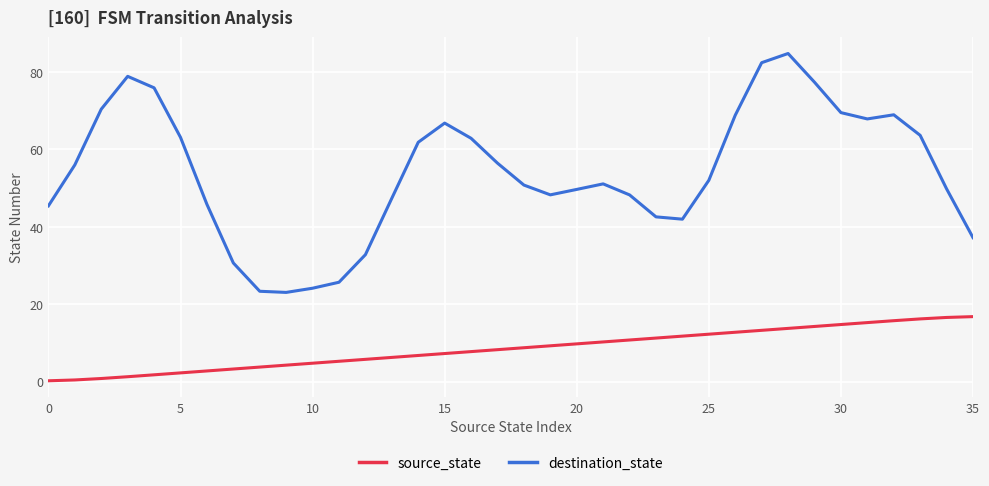

Which series has the largest range (max minus min)?

destination_state